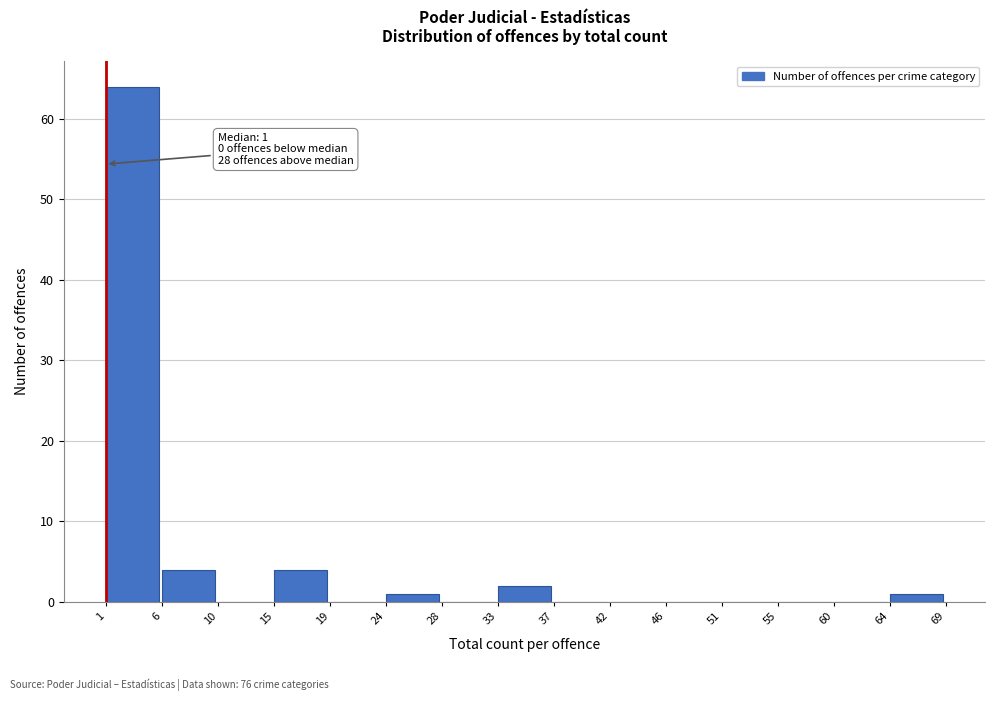

Over which range of the x-axis is the bar tallest?

1 to 6